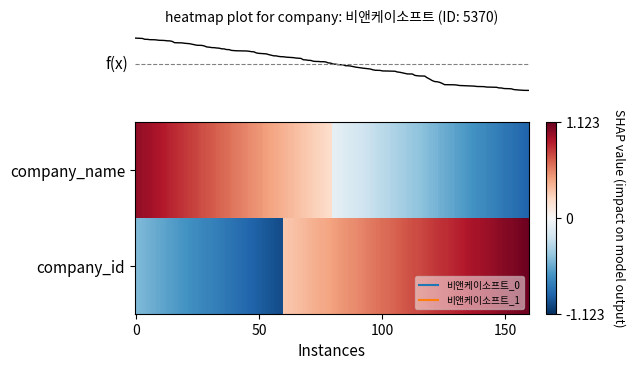

Rank the series by their maximum value, from highest to lowest.

비앤케이소프트_0, 비앤케이소프트_1